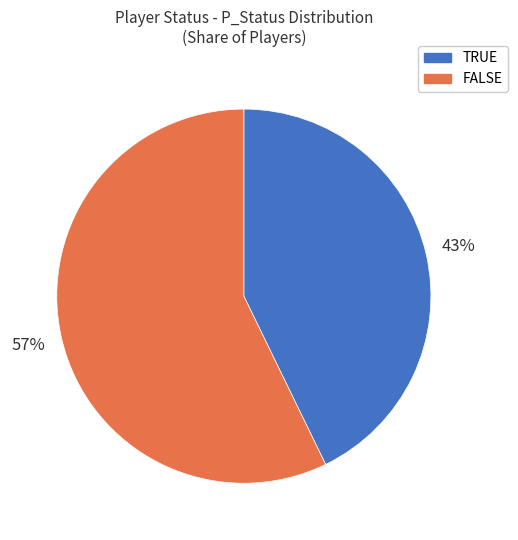

The FALSE slice represents 57% of the pie. True or false?

True